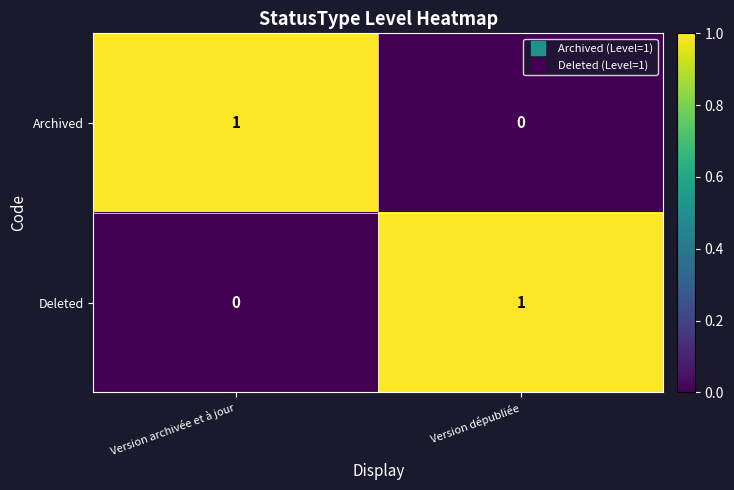

At Version archivée et à jour, list the series in order from largest to smallest.

Archived, Deleted